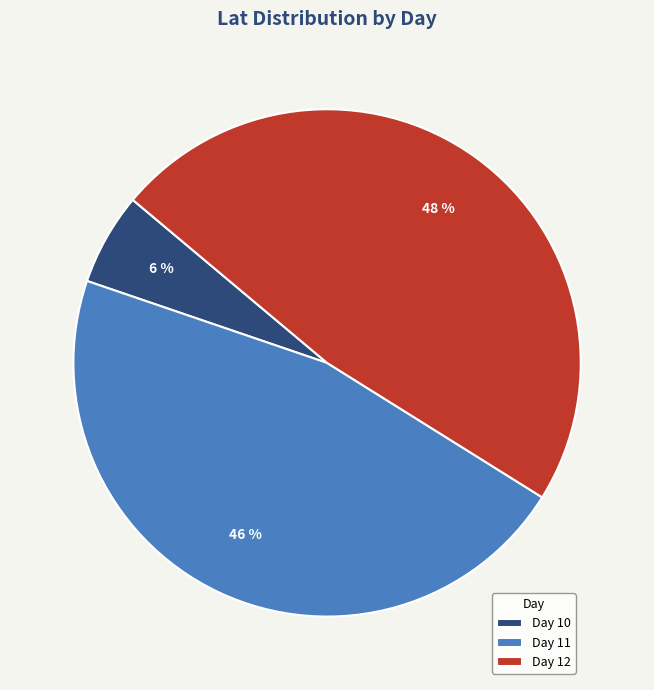

Rank the categories by value from highest to lowest.

Day 12, Day 11, Day 10